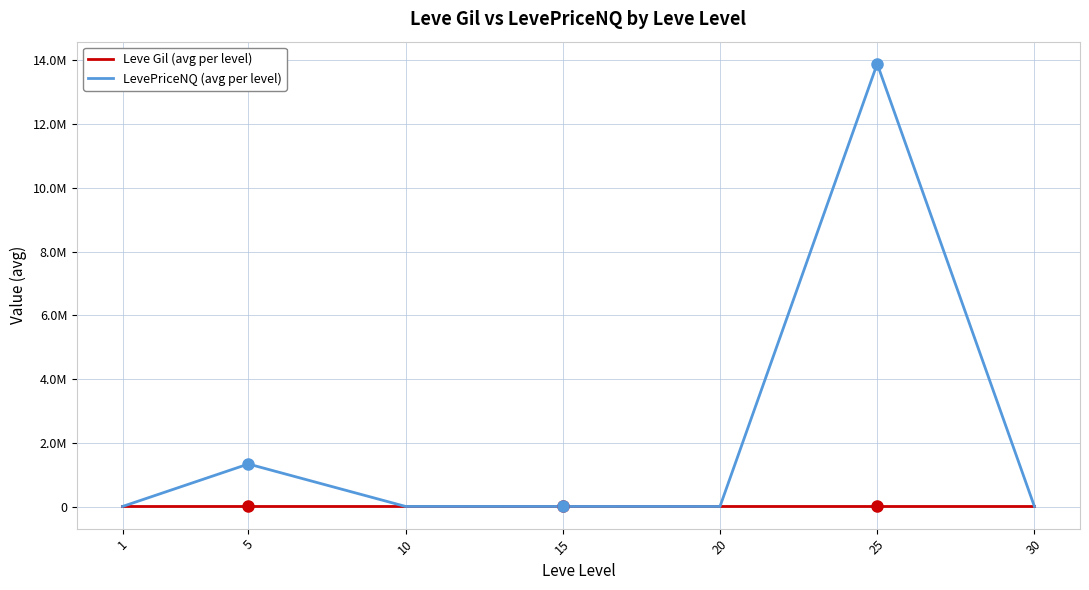

At 10, list the series in order from largest to smallest.

LevePriceNQ (avg per level), Leve Gil (avg per level)